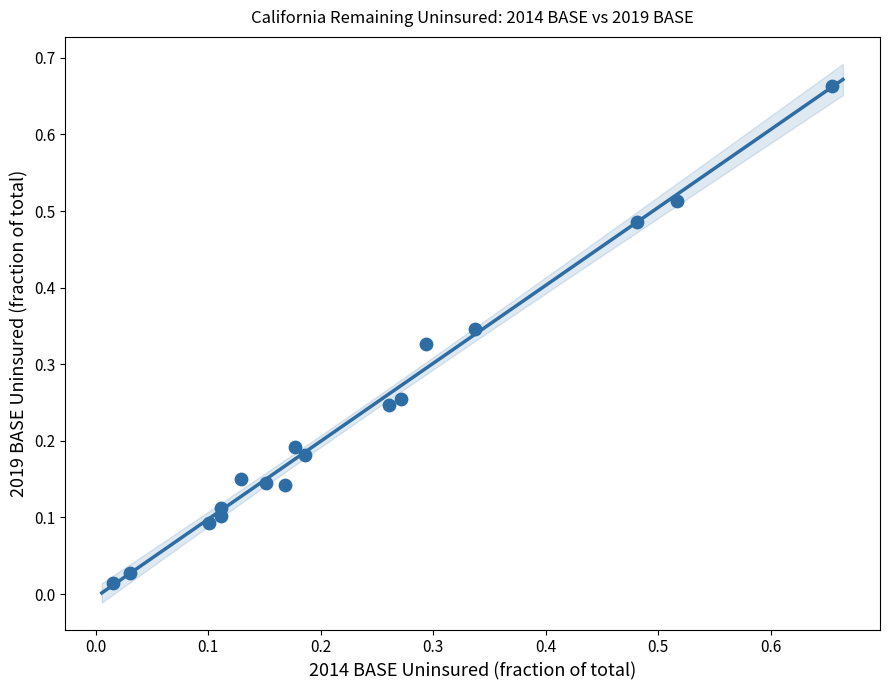

What is the range of Y values (max minus min)?

0.6